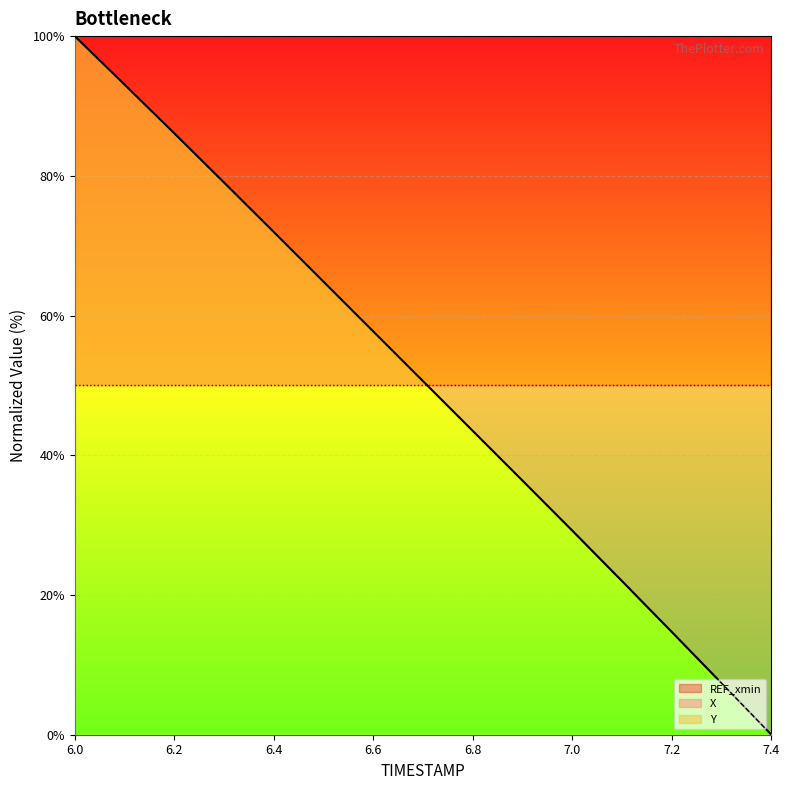

Between 6.6 and 7.4, which is larger?

6.6